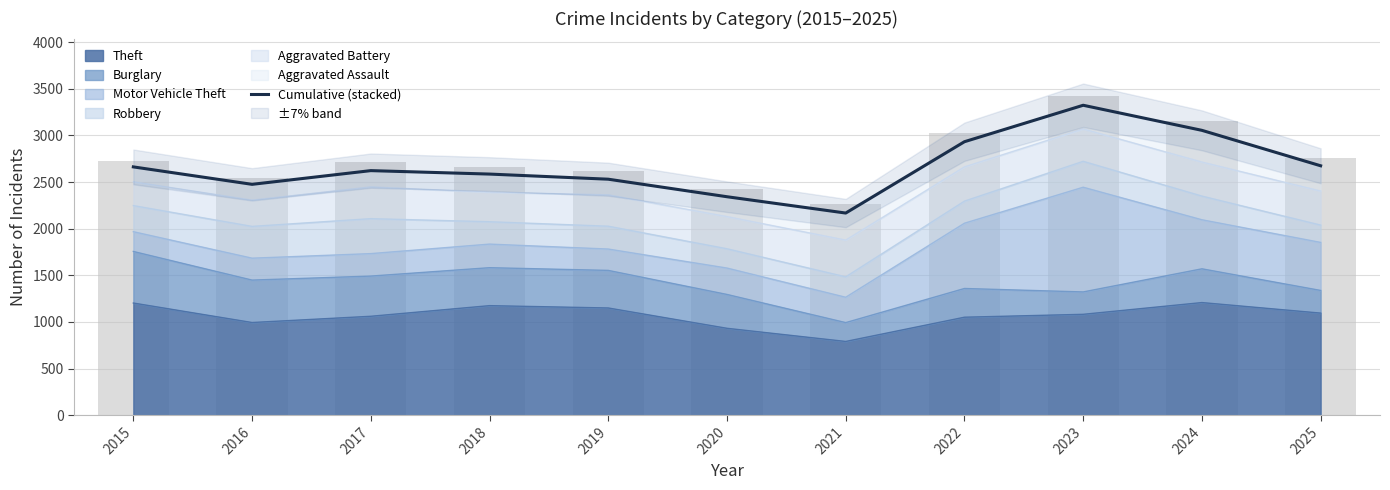

How many bars are there in total?

11